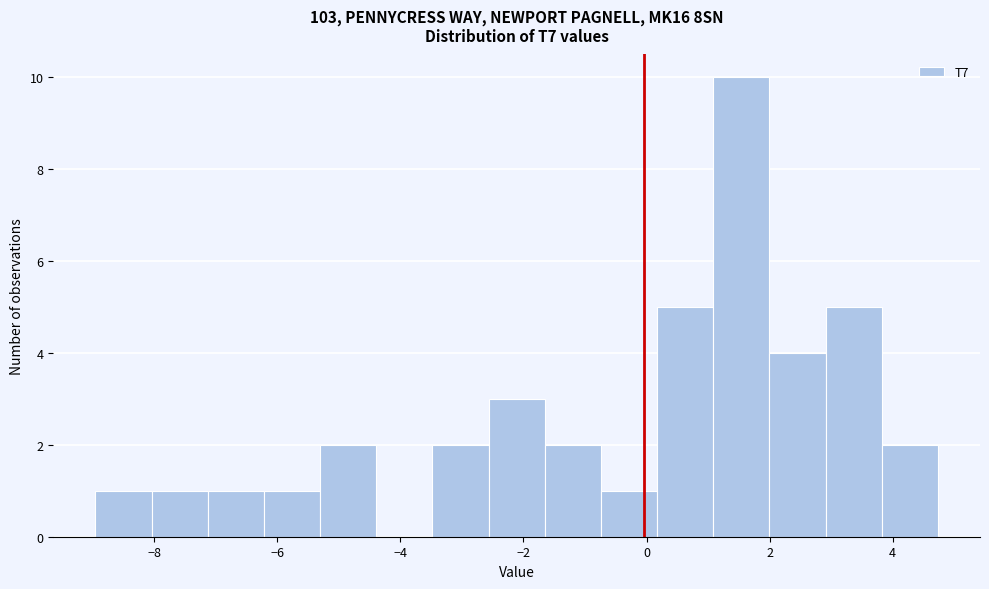

Reading left to right, list every bar in this chart as the range it spans on the x-axis followed by its height. Neither the bar edges nor the heights are printed on the chart, so give them approximately, as read against the axes.

-9.0 to -8.0: 1
-8.0 to -7.2: 1
-7.2 to -6.2: 1
-6.2 to -5.4: 1
-5.4 to -4.4: 2
-4.4 to -3.4: 0
-3.4 to -2.6: 2
-2.6 to -1.6: 3
-1.6 to -0.8: 2
-0.8 to 0.2: 1
0.2 to 1.0: 5
1.0 to 2.0: 10
2.0 to 3.0: 4
3.0 to 3.8: 5
3.8 to 4.8: 2